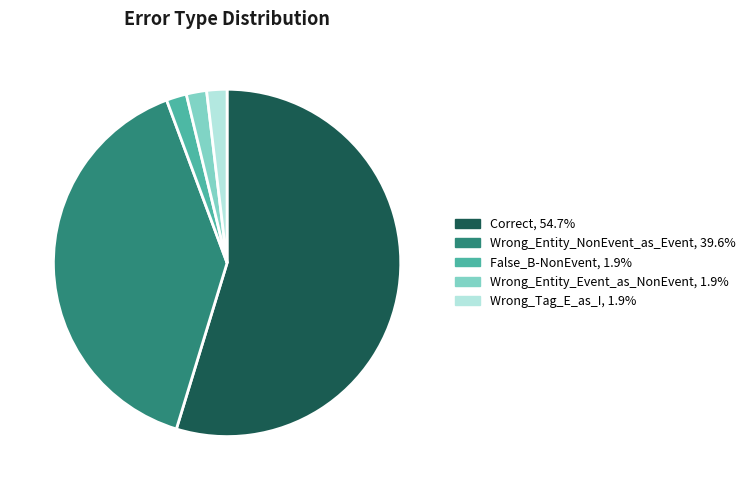

How many segments does this pie chart have?

5